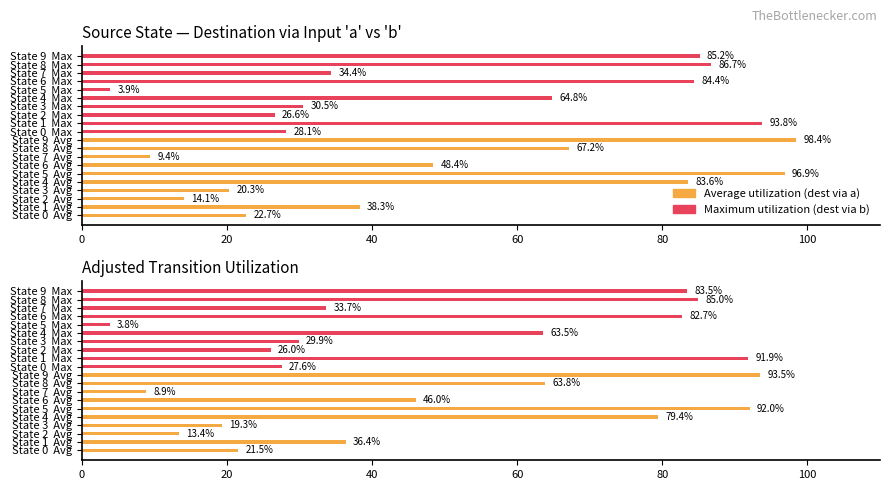

Reading right to left, what are all the values shown in this chart?

Average utilization: 93.5	63.8	8.9	46.0	92.0	79.4	19.3	13.4	36.4	21.5
Maximum utilization: 83.5	85.0	33.7	82.7	3.8	63.5	29.9	26.0	91.9	27.6